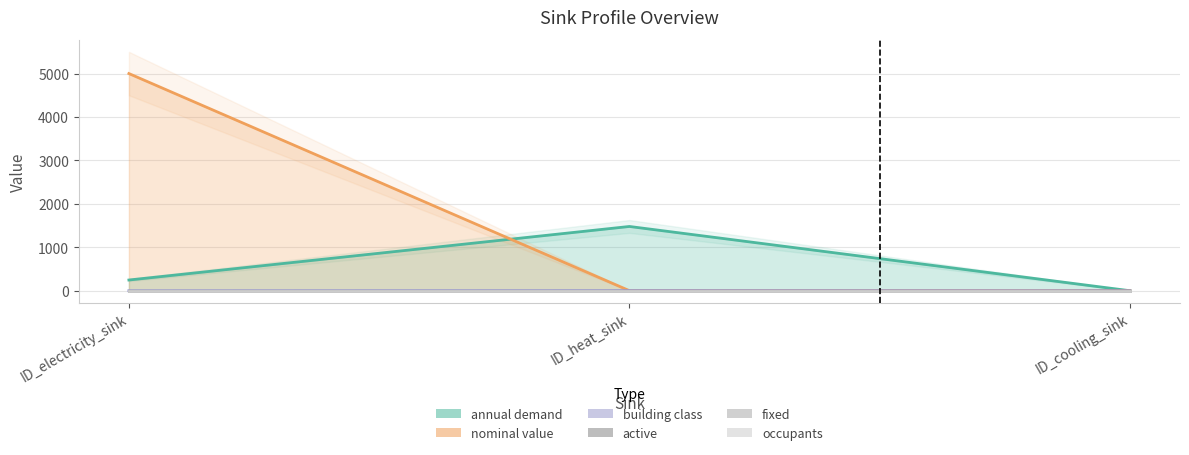

Which series has the widest spread of values?

nominal value